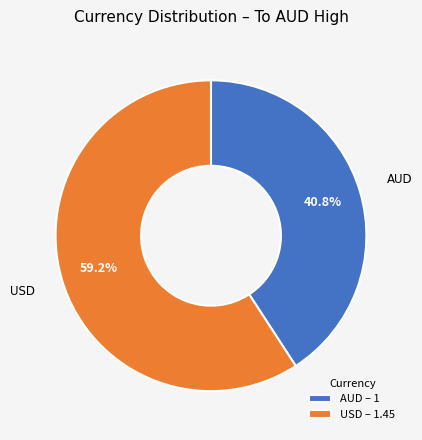

What portion of the pie excludes USD?

40.8%